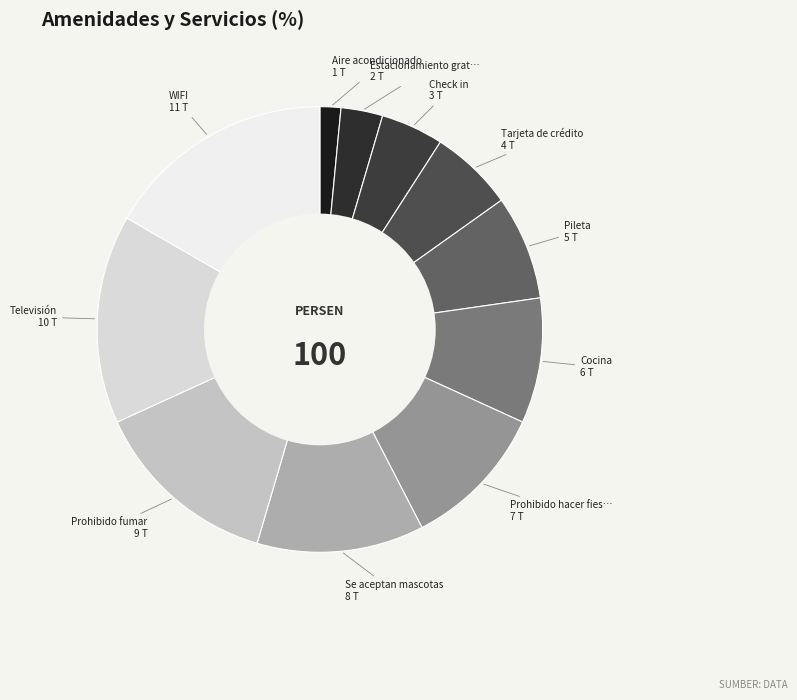

How many segments does this pie chart have?

11